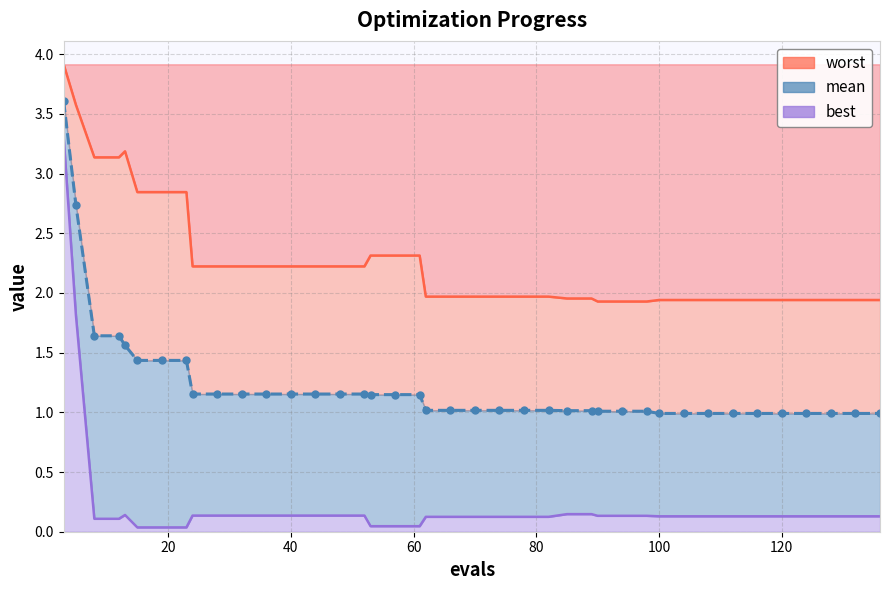

What is the value of the worst point at the 17th from the left?

2.3